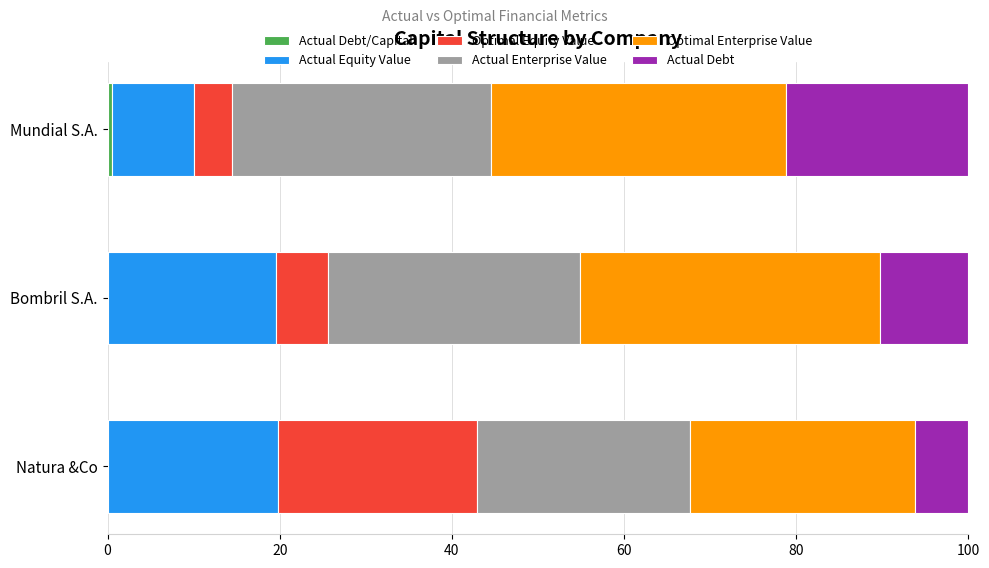

How many categories are shown in the chart?

3